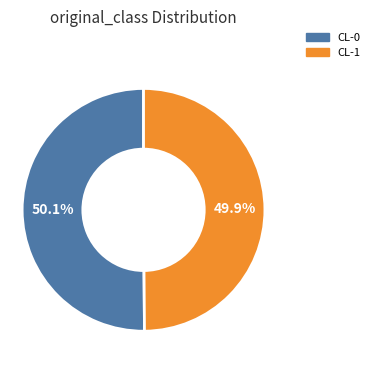

To the nearest percent, what portion does CL-1 represent?

50%